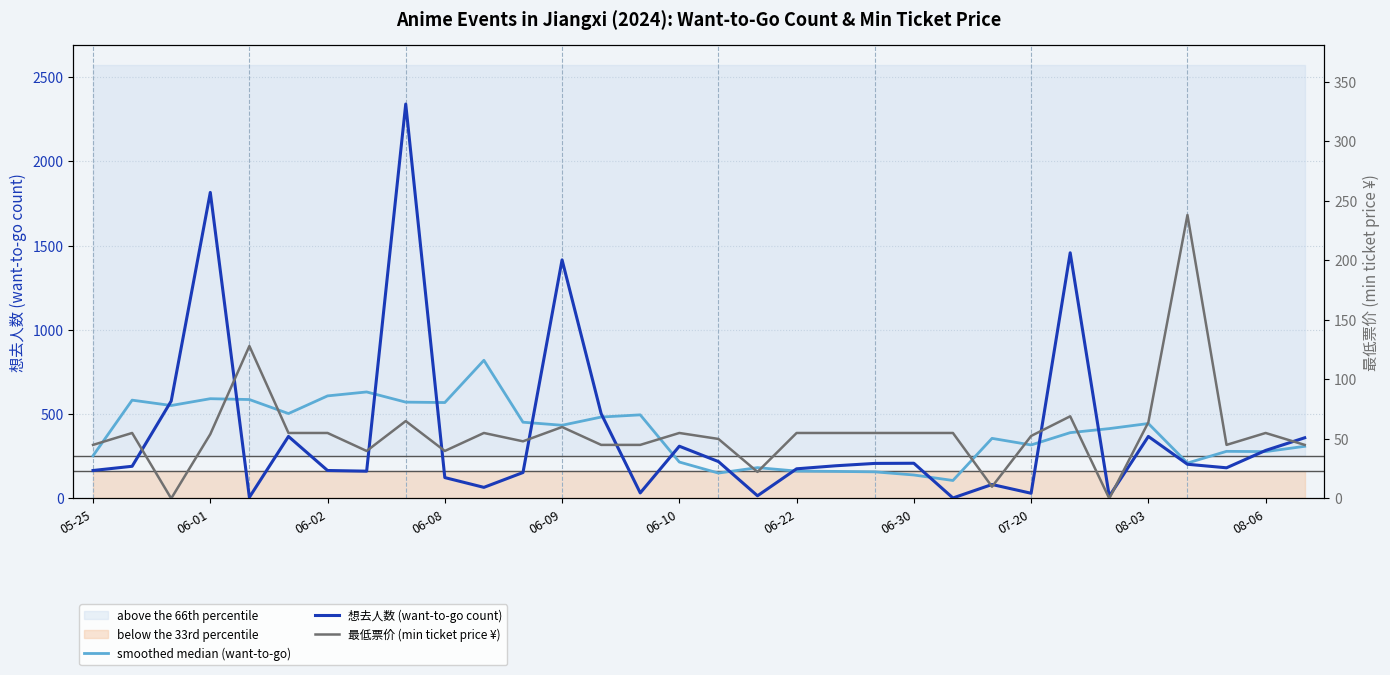

What is the label of the 7th point from the left?

06-02